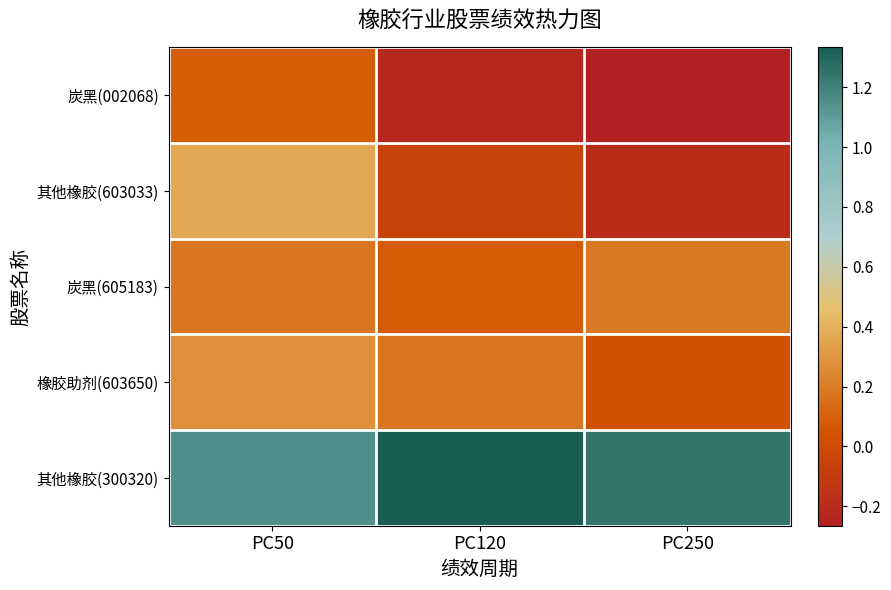

Count the number of categories in the chart.

3